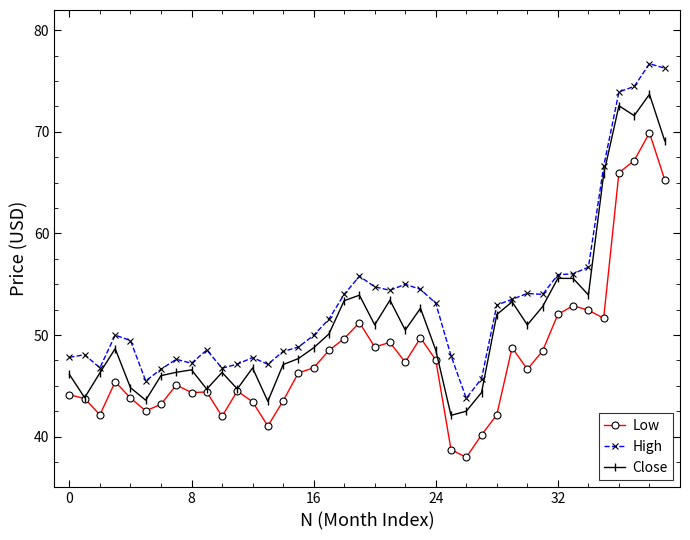

Which series has the largest total across all categories?

High